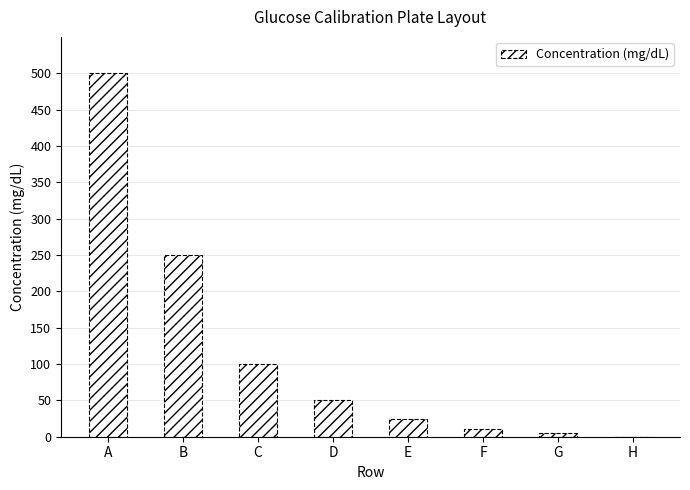

What is the change in value from F to H?

-10